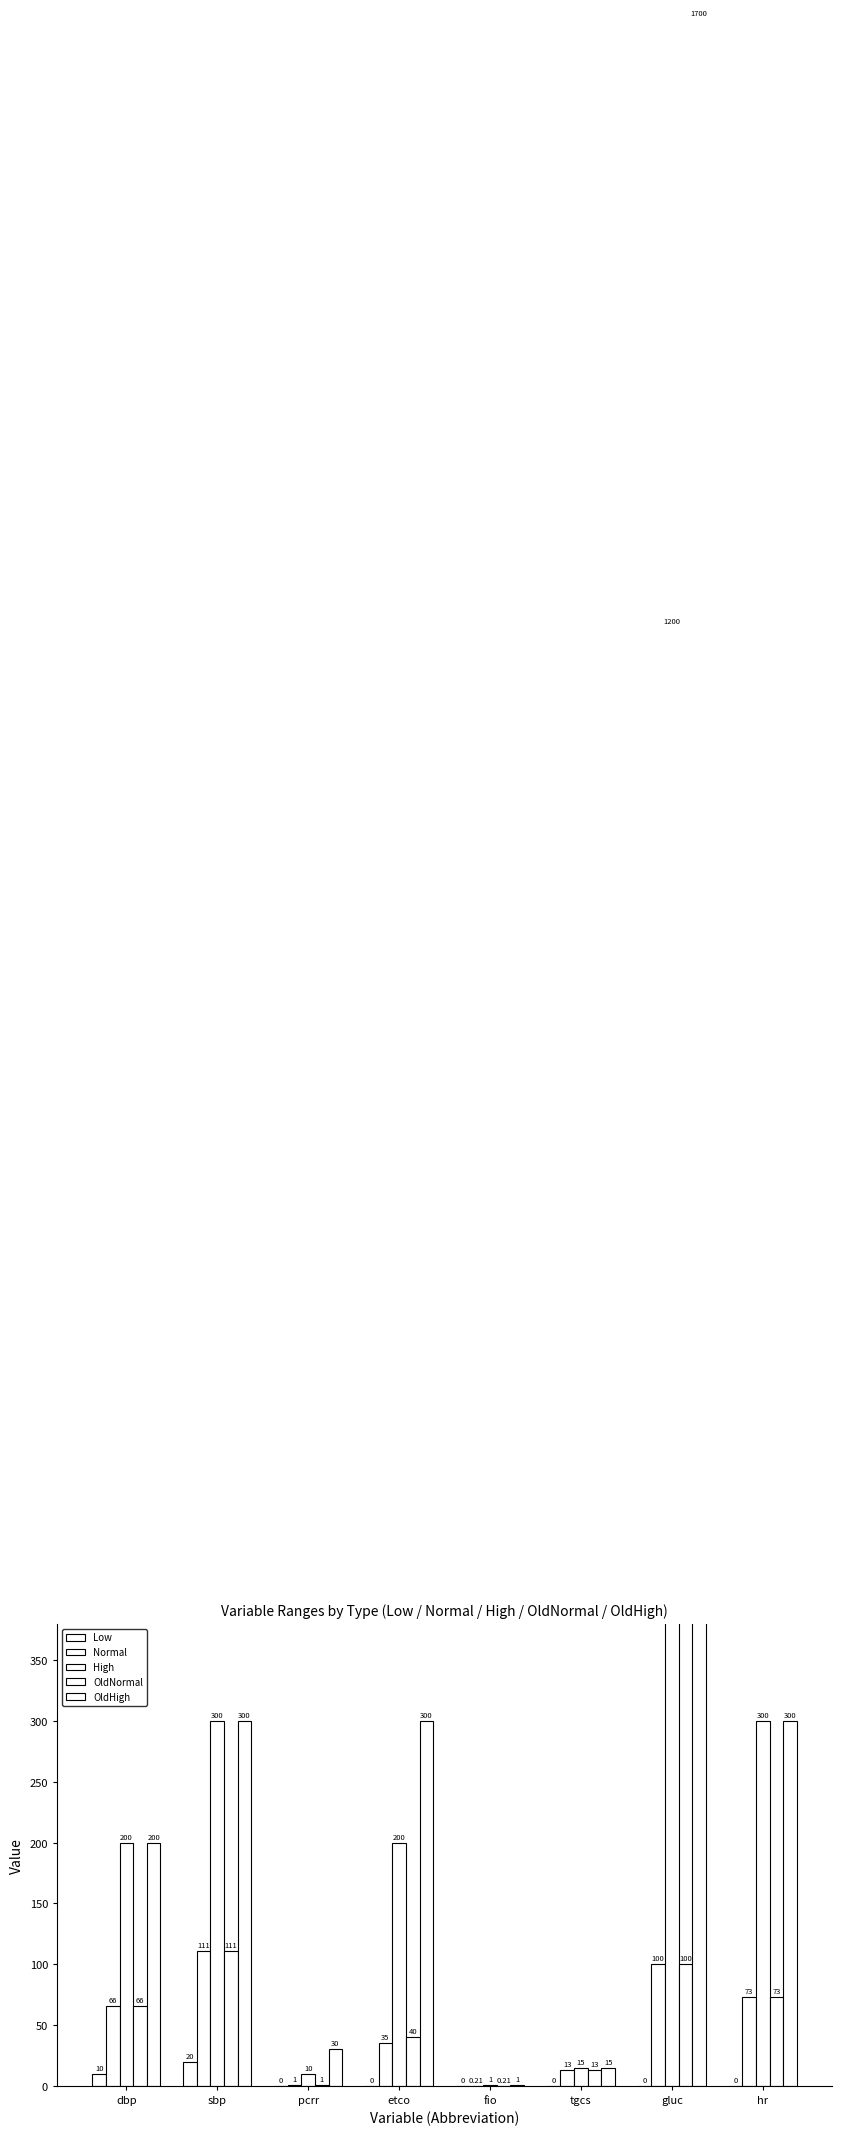

At how many categories does at least one series exceed 936?

1